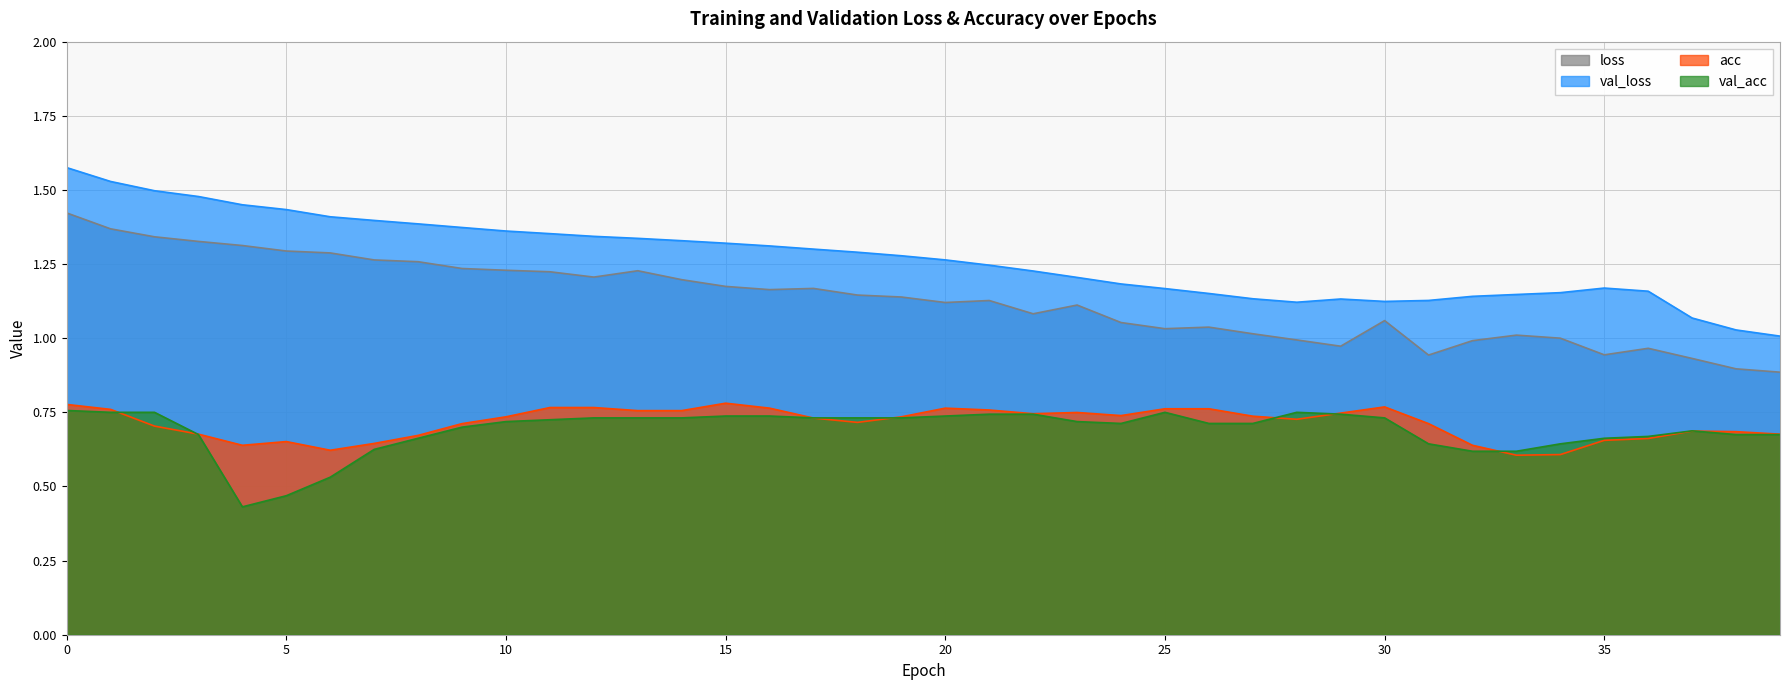

The loss series shows 1.2 at 16. True or false?

True